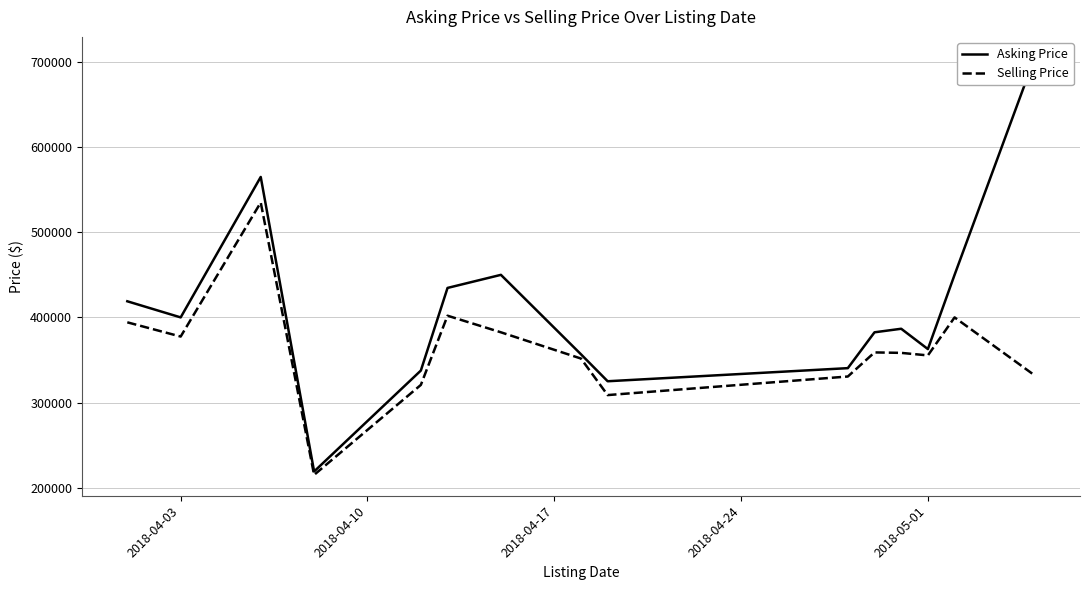

What is the difference between the maximum and minimum values in the Asking Price series?

486030.0